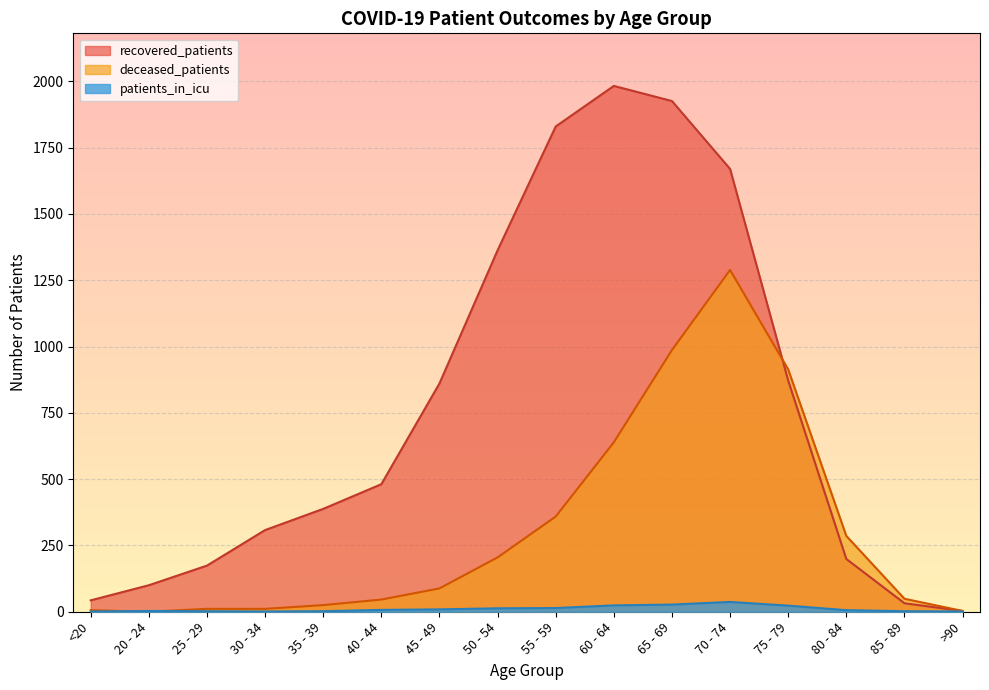

Count the number of categories in the chart.

16